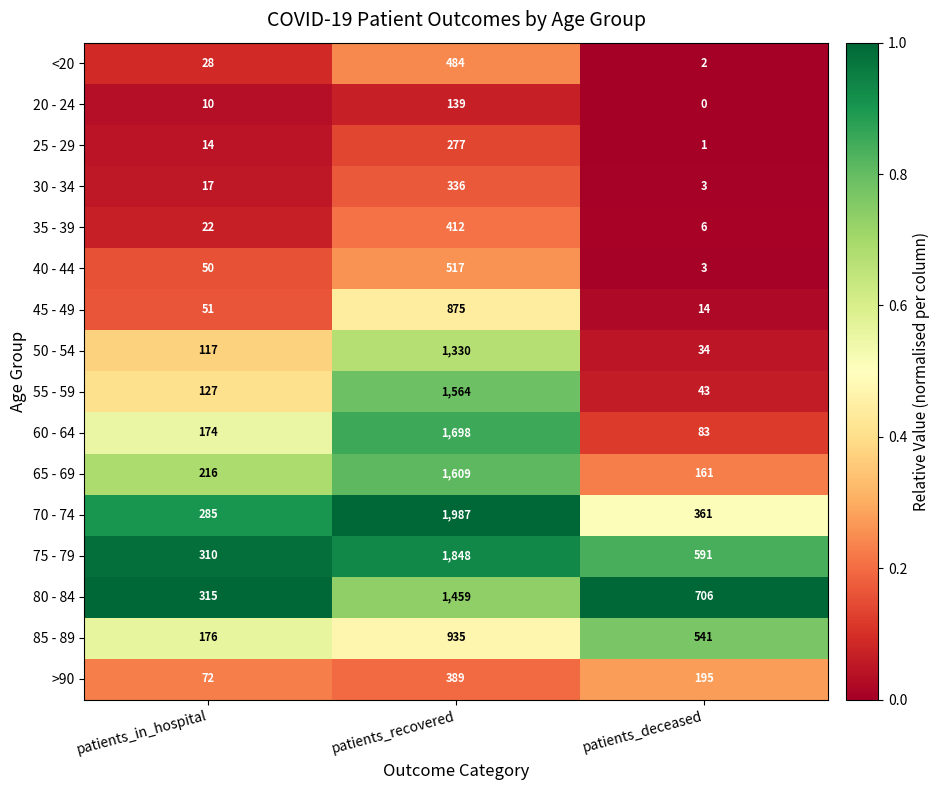

At which category is the sum across all series the highest?

patients_recovered